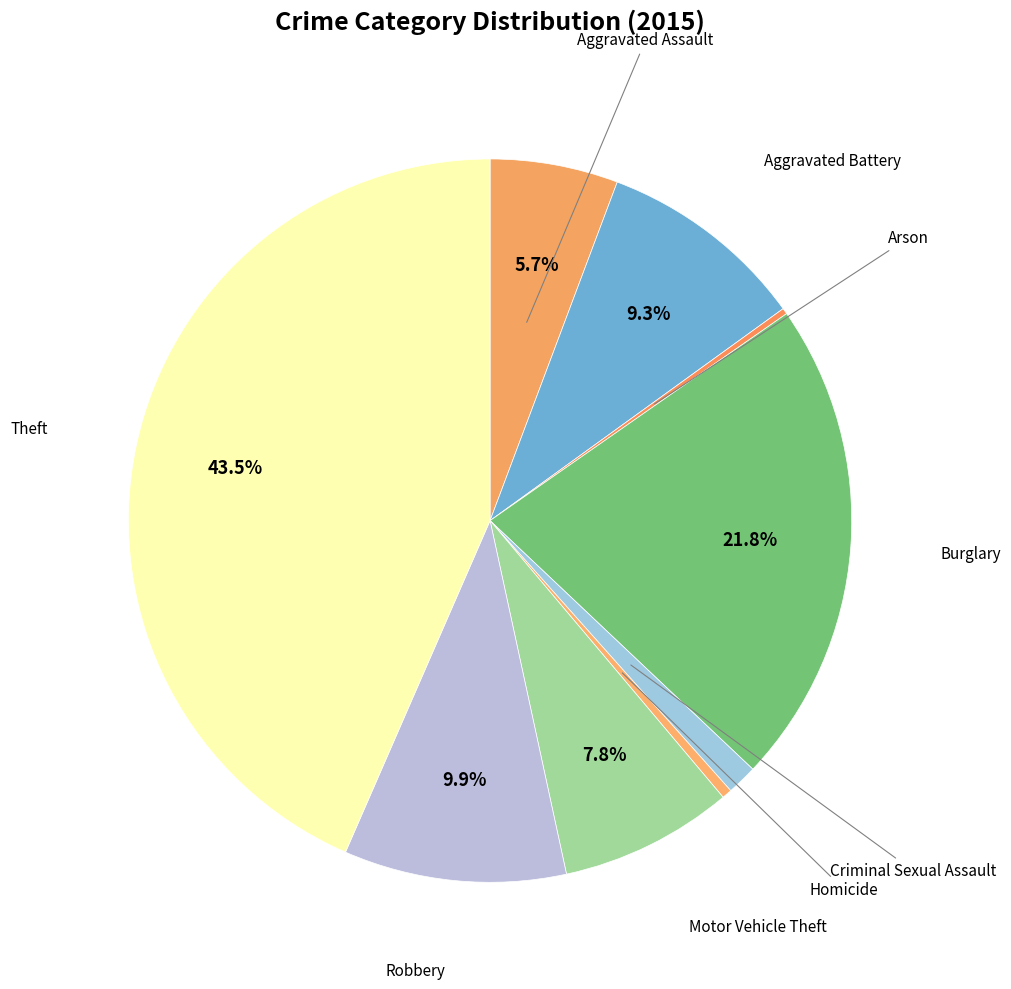

How many slices are in this pie chart?

9